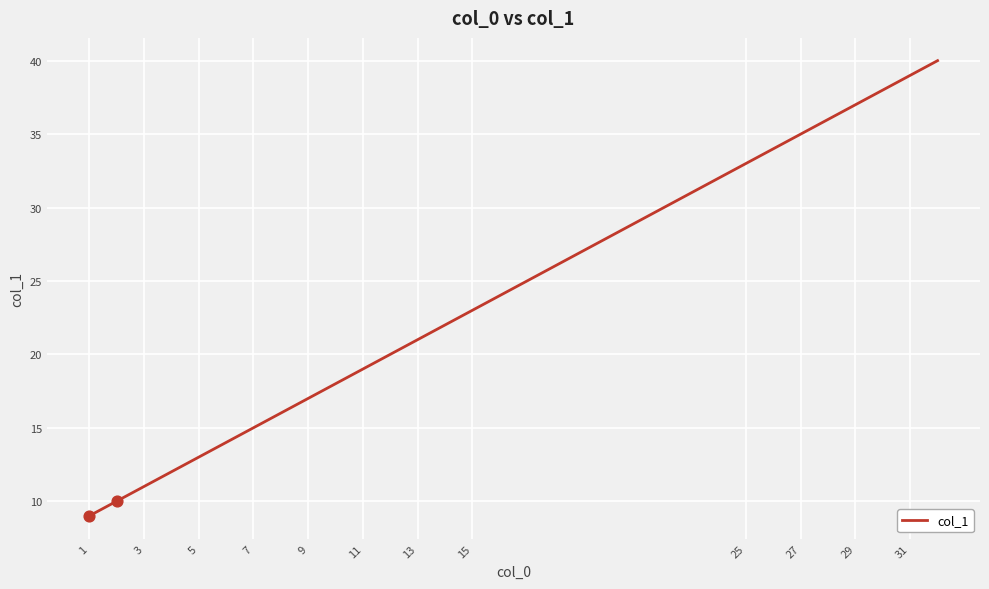

What is the difference between the maximum and minimum values?

31